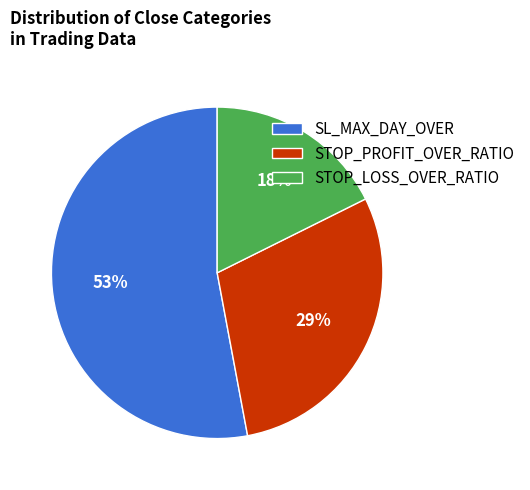

Which category has the smallest portion of the pie?

STOP_LOSS_OVER_RATIO